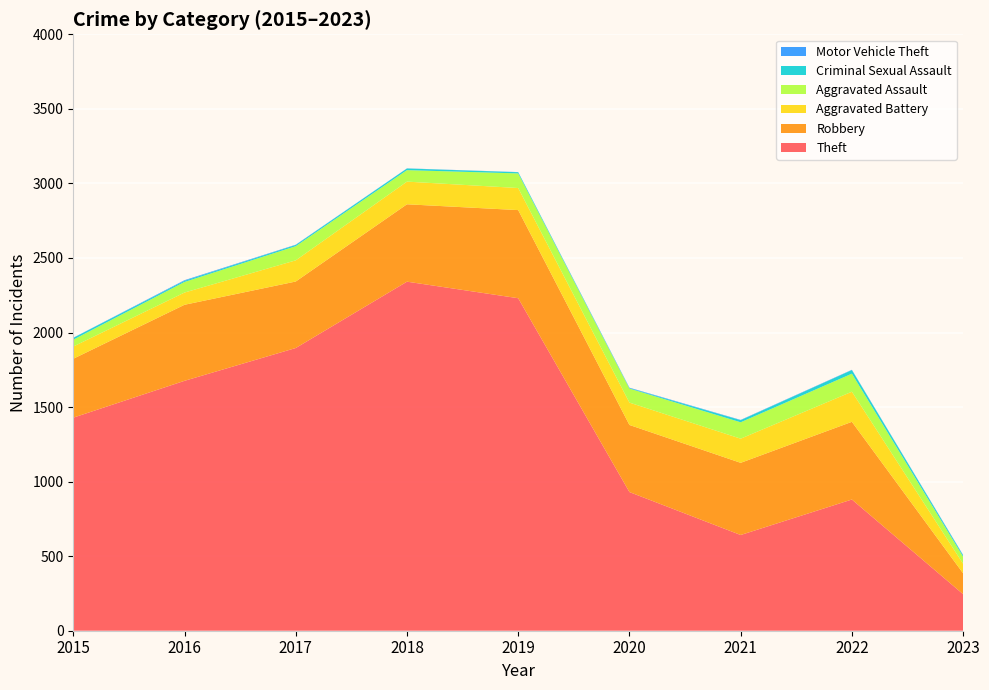

Reading left to right, transcribe all the data shown in this chart.

Theft: 1429	1676	1896	2341	2230	930	642	880	245
Robbery: 395	510	446	519	591	450	484	521	140
Aggravated Battery: 82	82	142	152	148	150	162	202	64
Aggravated Assault: 46	71	95	77	98	94	110	121	47
Criminal Sexual Assault: 12	8	8	11	8	3	14	24	9
Motor Vehicle Theft: 1	4	2	1	1	3	2	2	3